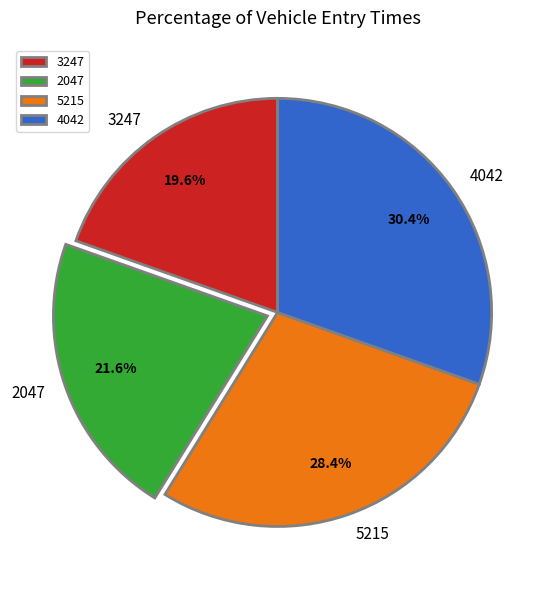

To the nearest percent, what is the average slice percentage?

25%